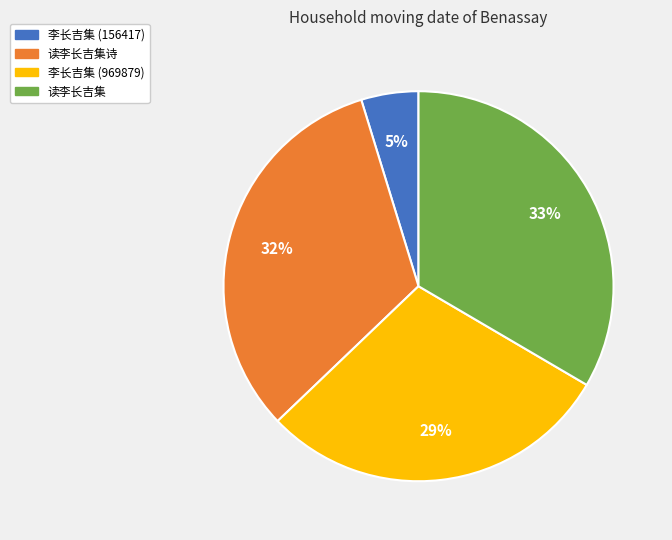

To the nearest percent, what is the average slice percentage?

25%